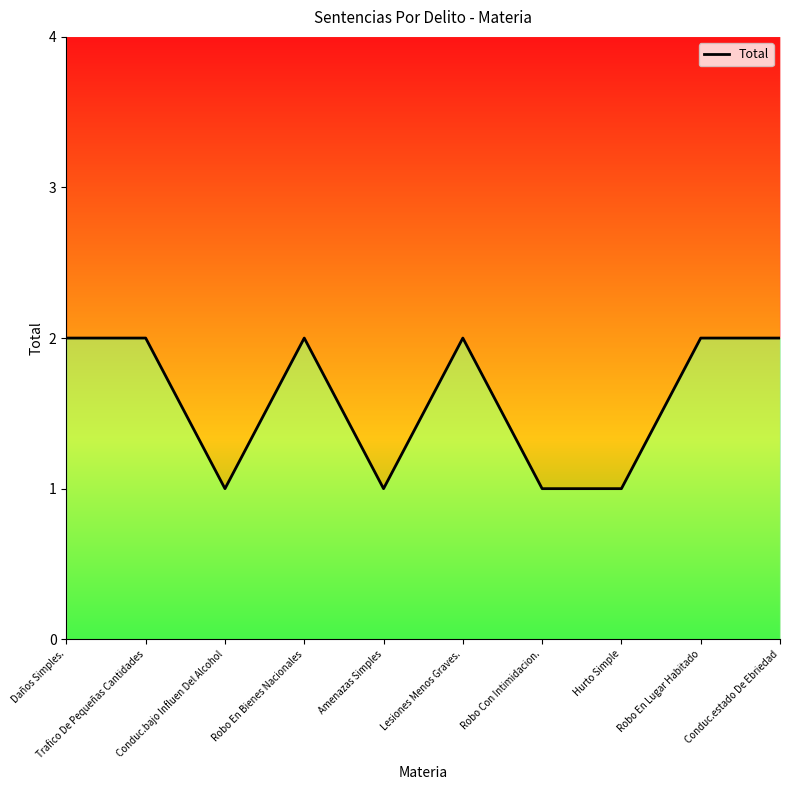

How many values are between 1 and 2?

10